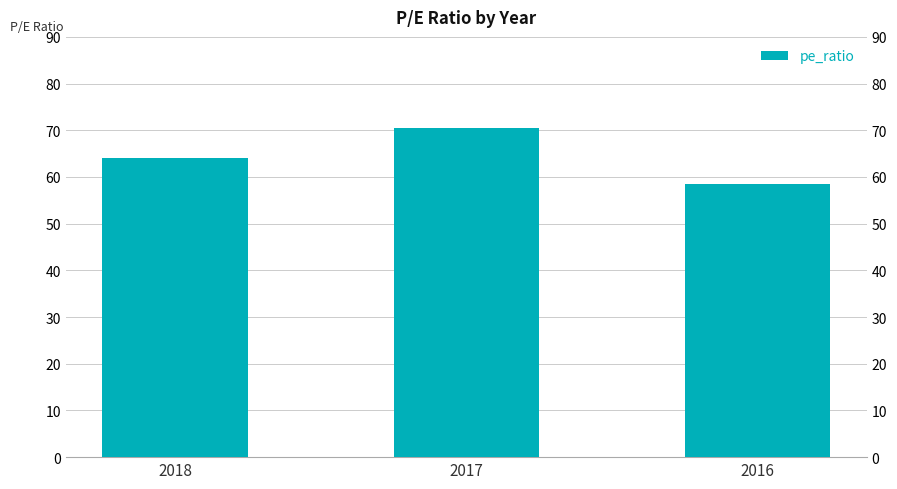

Rank the categories by value from highest to lowest.

2017, 2018, 2016